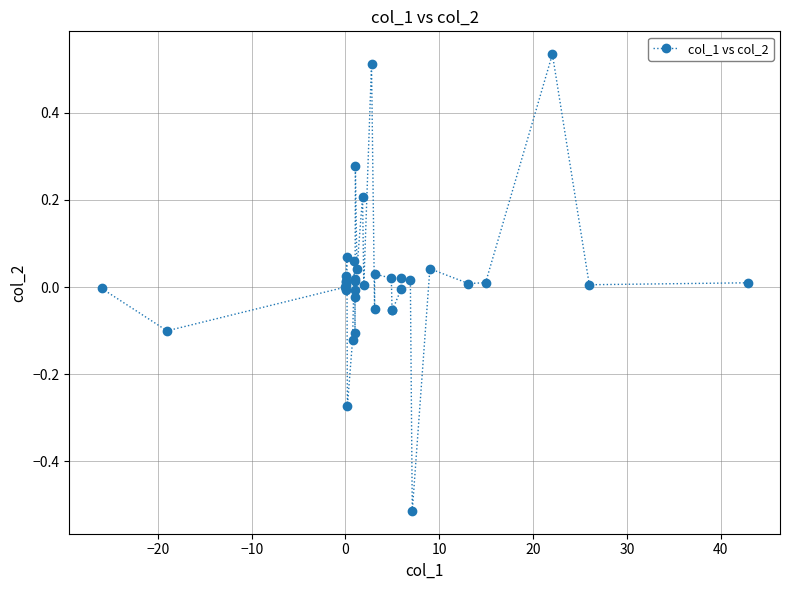

What is the sum of all values?

0.6